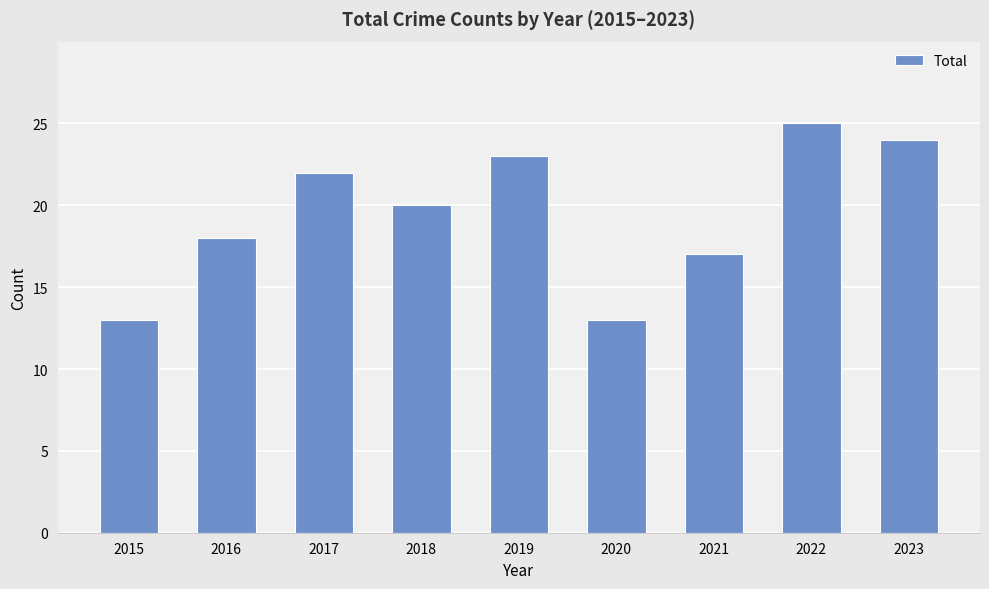

Which label corresponds to the largest value in the chart?

2022